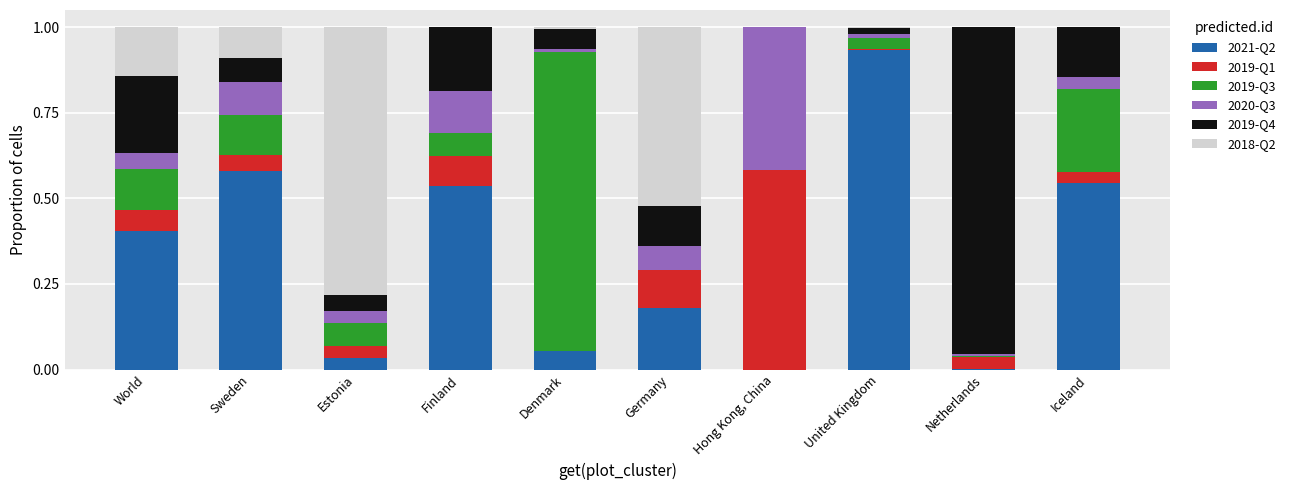

At which label does 2021-Q2 reach its peak?

United Kingdom